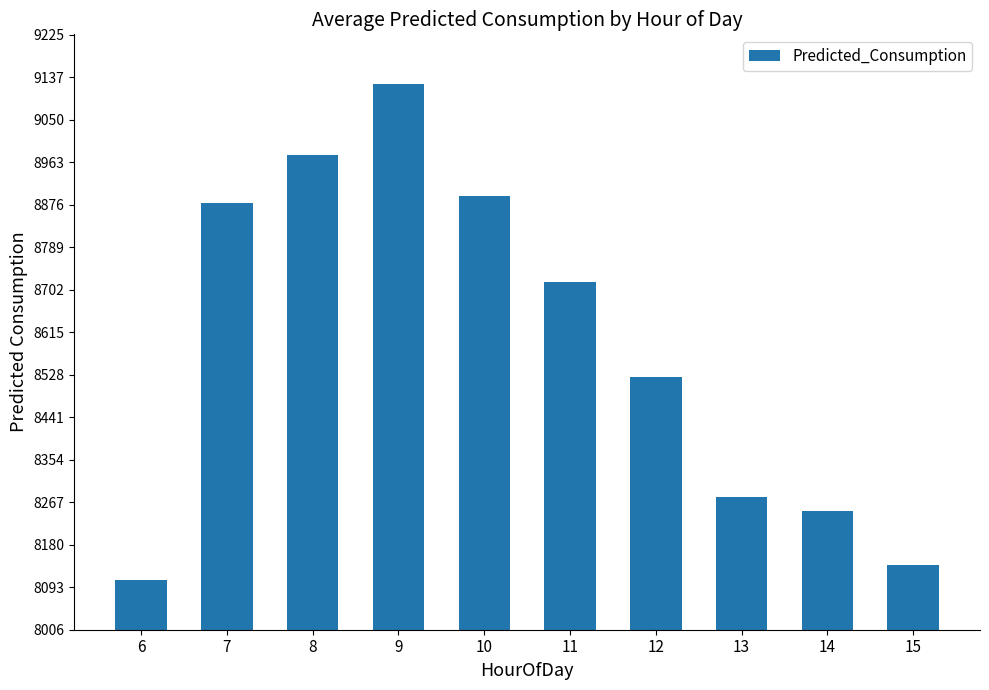

What is the difference between the maximum and minimum values?

1016.2